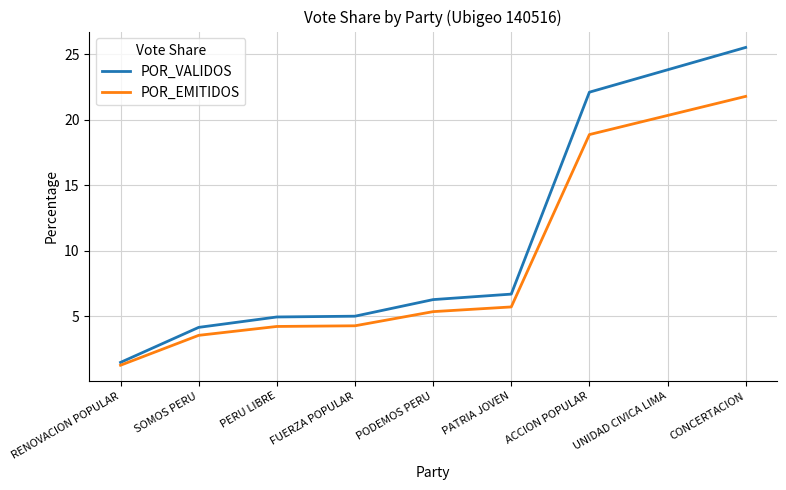

Where is POR_VALIDOS nearest to the value 13?

PATRIA JOVEN